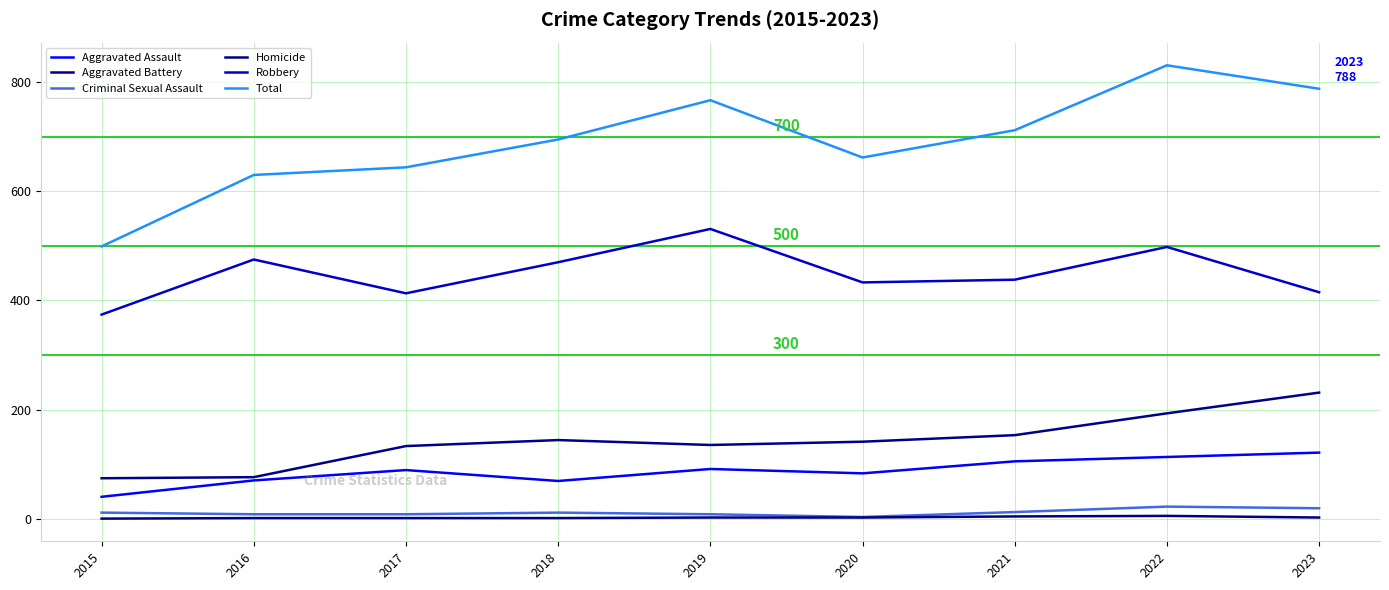

Is this an area chart (filled region under the line)?

No